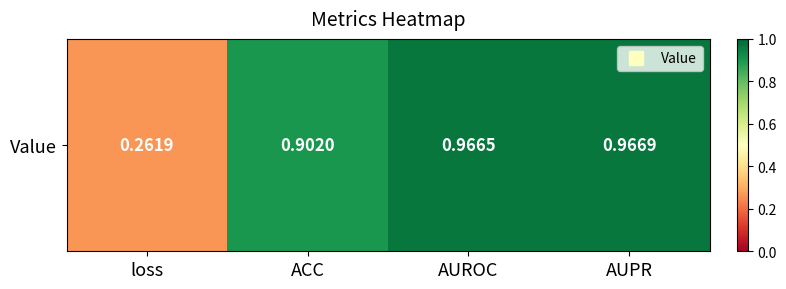

What is the difference between the second highest and second lowest values?

0.1